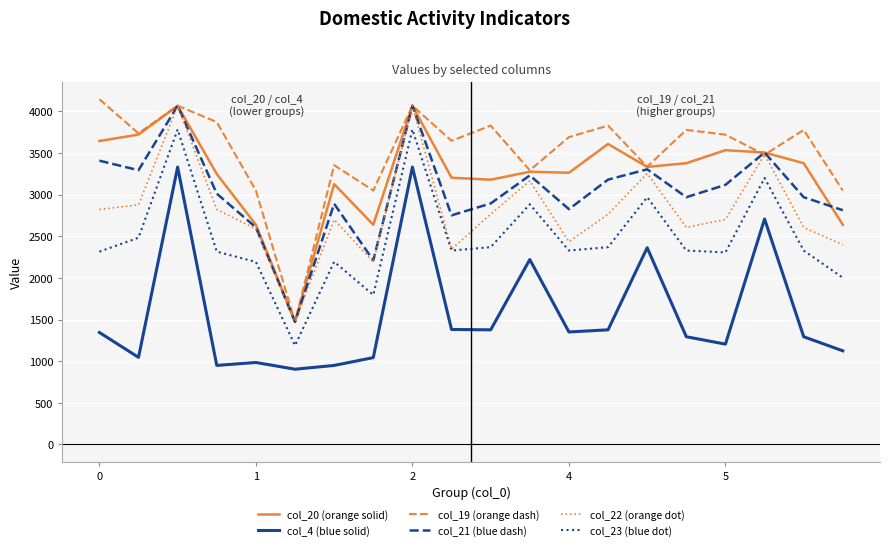

What is the smallest value displayed?

903.2